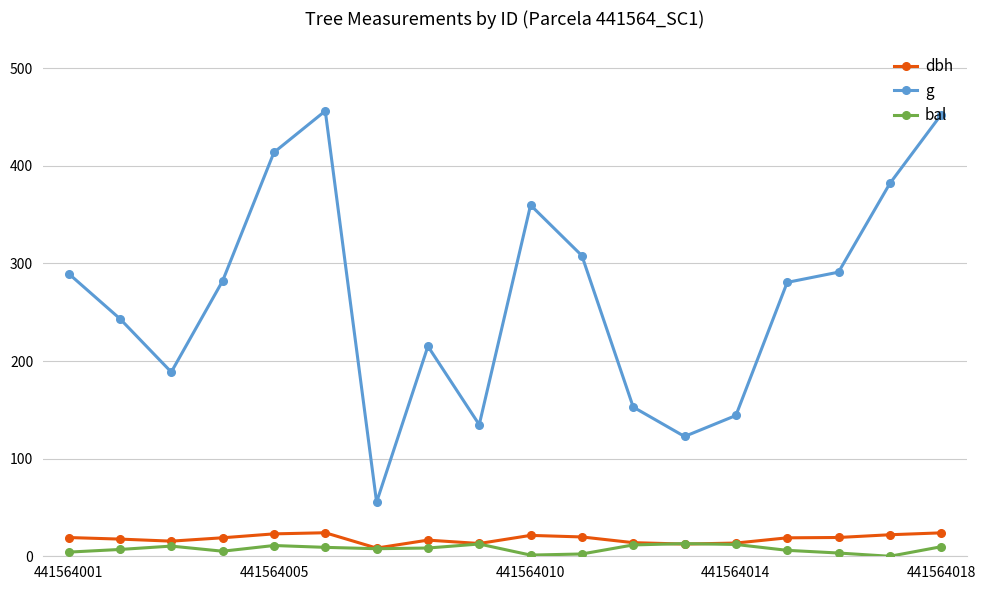

True or false: bal has more than 0 points higher than both neighbors.

True